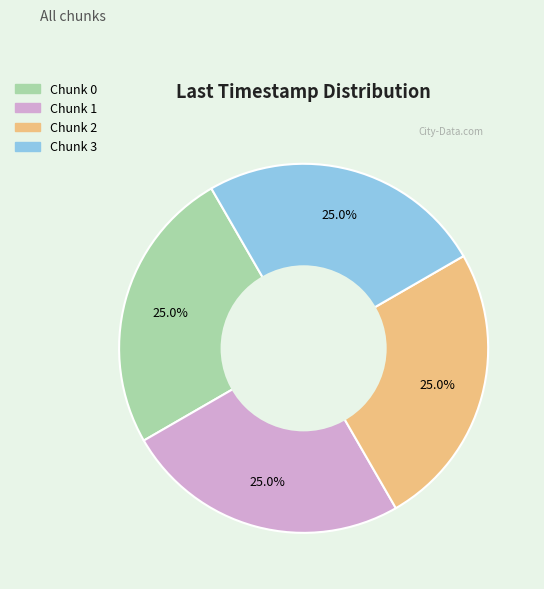

Is there a majority slice in this chart?

No